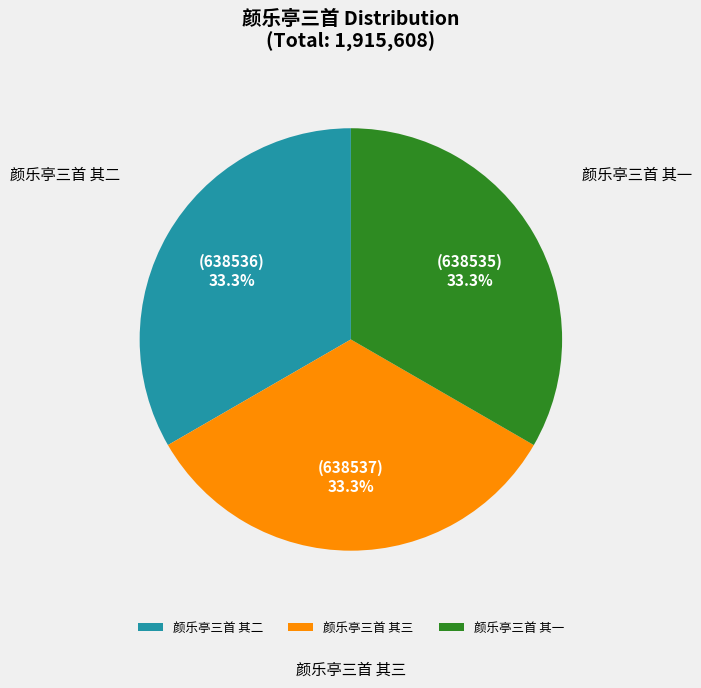

Approximately how many times larger is the value at 颜乐亭三首 其一 compared to 颜乐亭三首 其二?

1.0